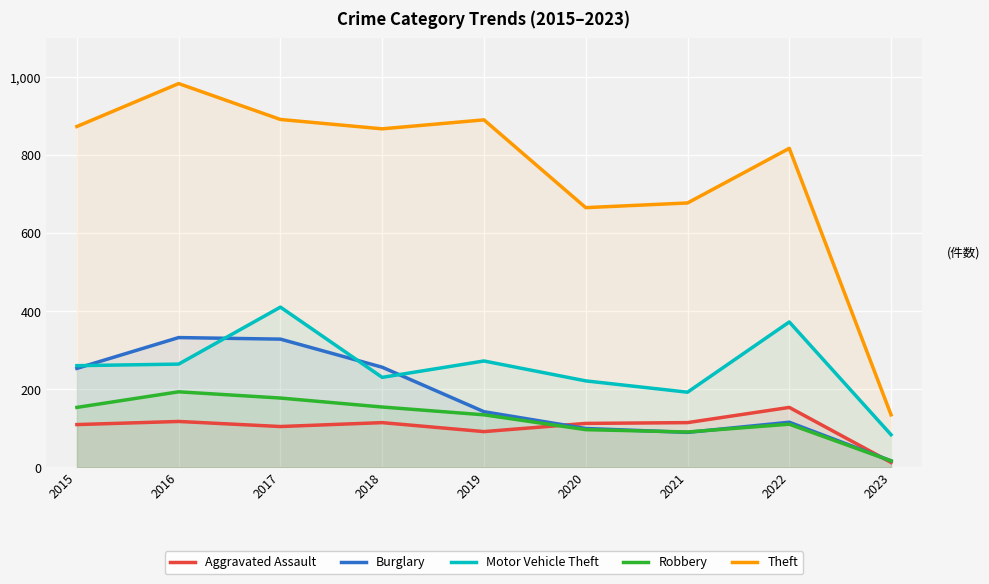

True or false: Aggravated Assault has more than 1 interior local peaks.

True